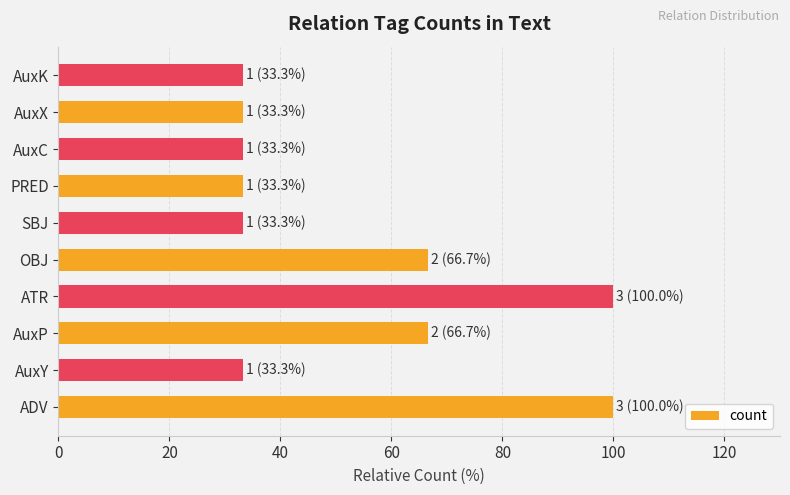

What is the ratio of the value at PRED to the value at AuxC?

1.0